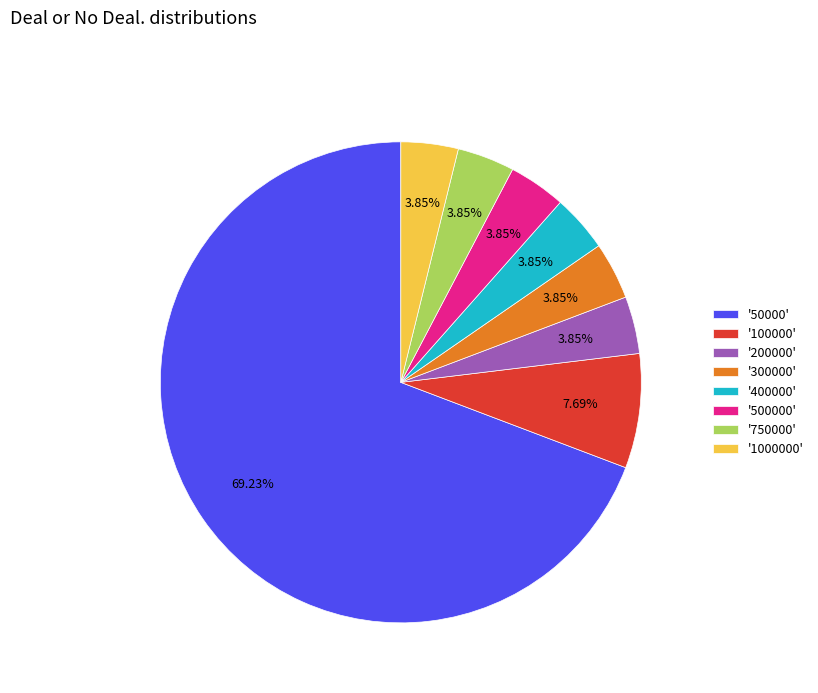

To the nearest percent, what is the average slice percentage?

12%